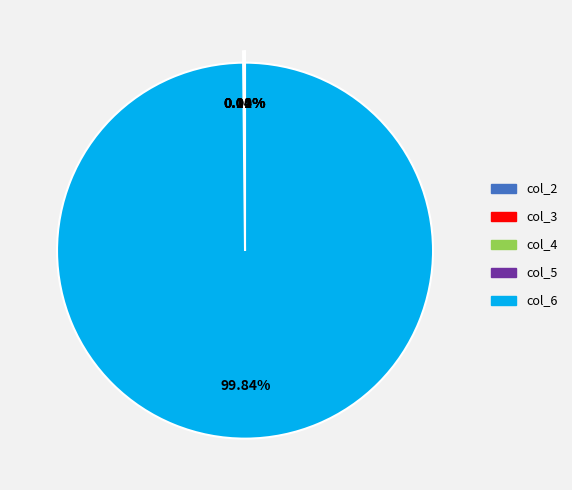

To the nearest percent, what is the average slice percentage?

20%